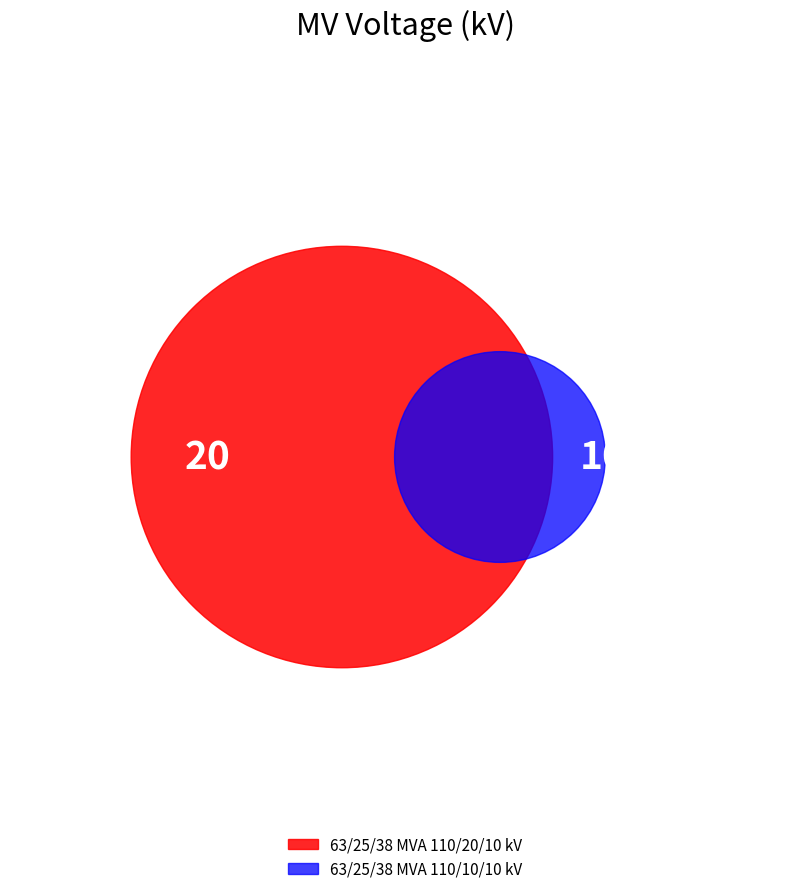

Which category has the smallest portion of the pie?

63/25/38 MVA 110/10/10 kV